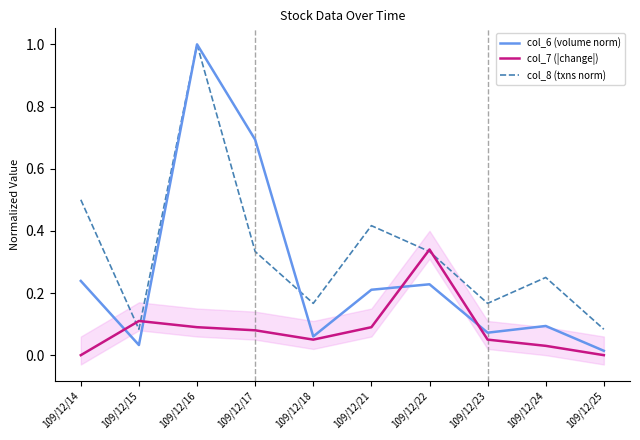

Which label corresponds to the largest value in the chart?

109/12/16